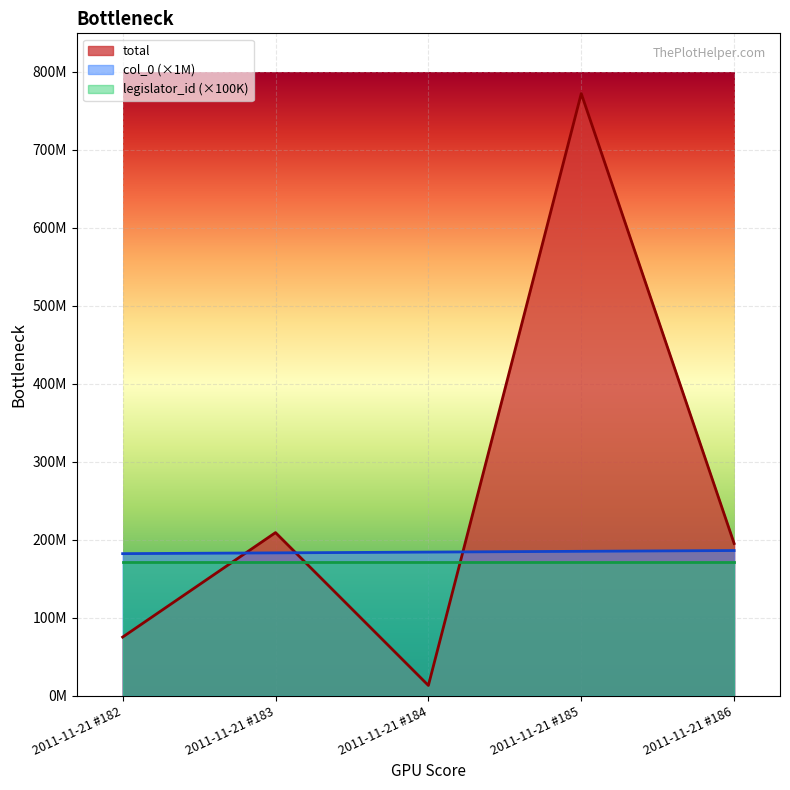

Between 2011-11-21 #183 and 2011-11-21 #185, which series saw the biggest shift?

total